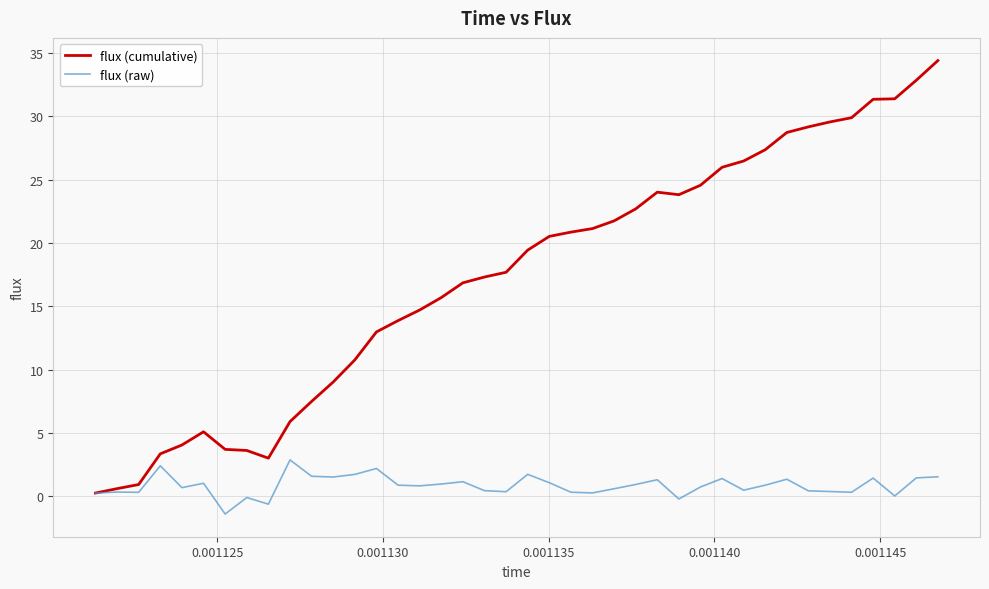

Which series has the largest total across all categories?

flux (cumulative)